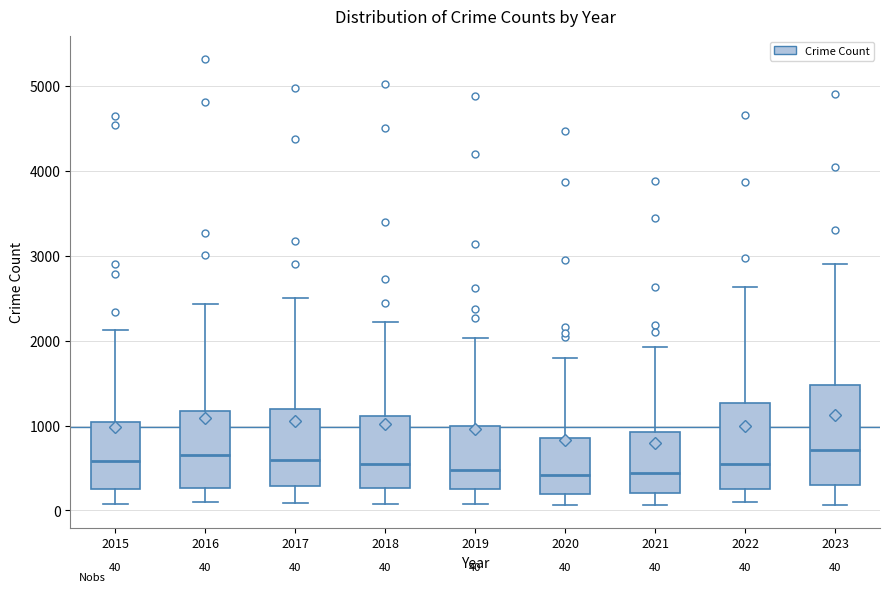

Comparing the boxes themselves (not the whiskers), which one is the tallest?

2023